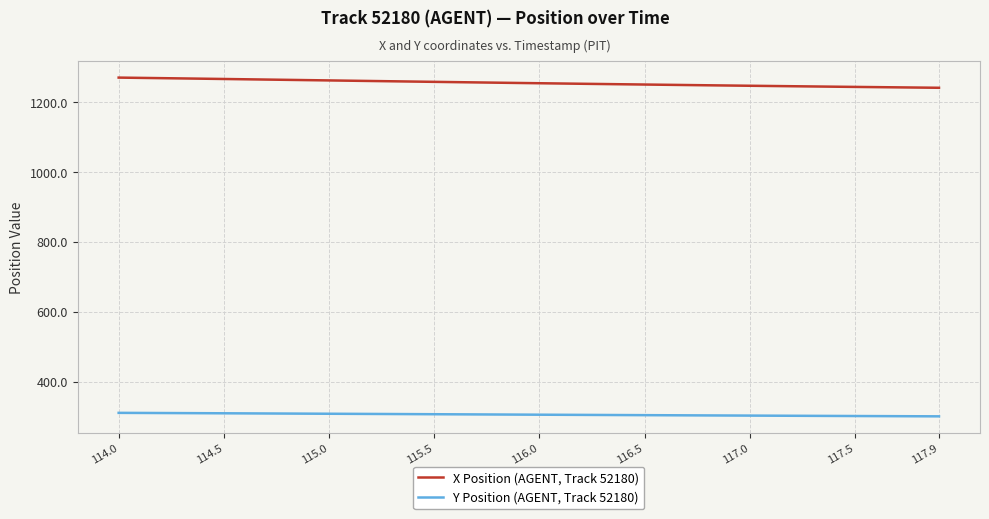

True or false: X Position (AGENT, Track 52180) and Y Position (AGENT, Track 52180) intersect in this chart.

False